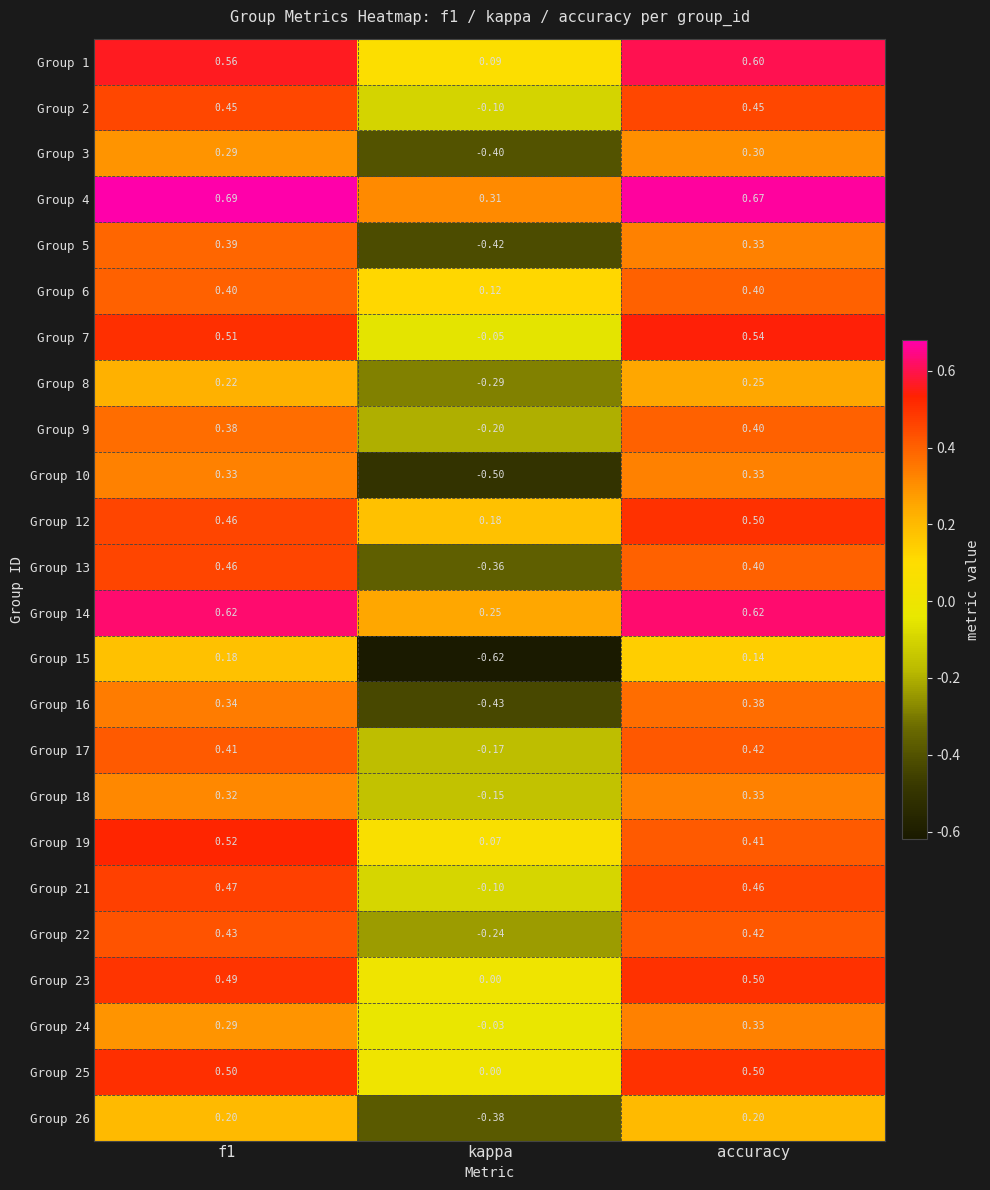

Is the value of Group 8 at f1 greater than the value of Group 15 at accuracy?

Yes